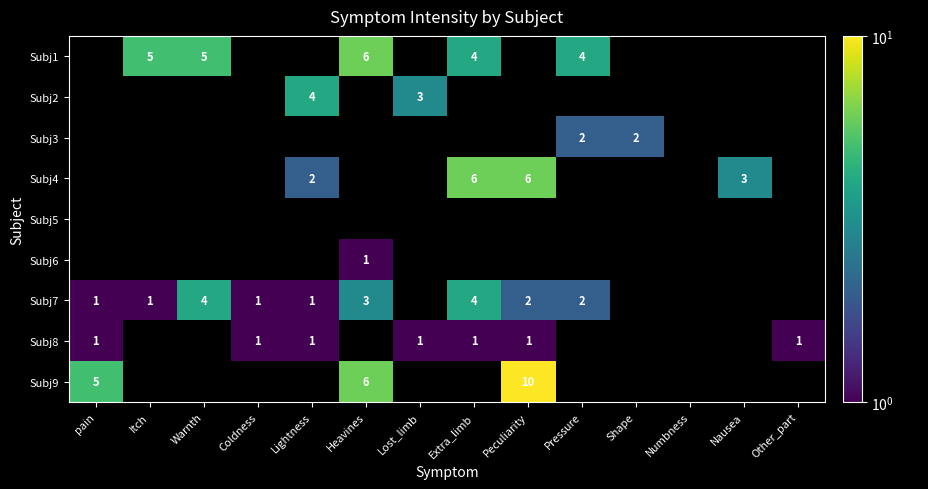

The Subj2 series shows 4 at Lightness. True or false?

True